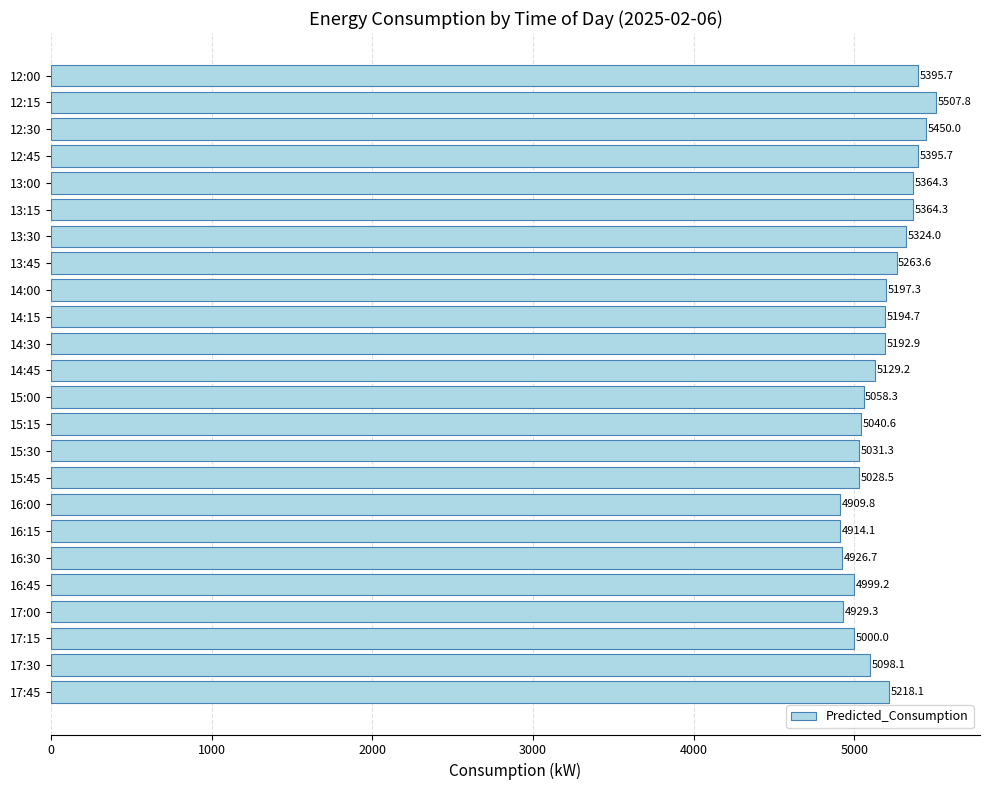

What is the label of the 15th bar from the top?

15:30